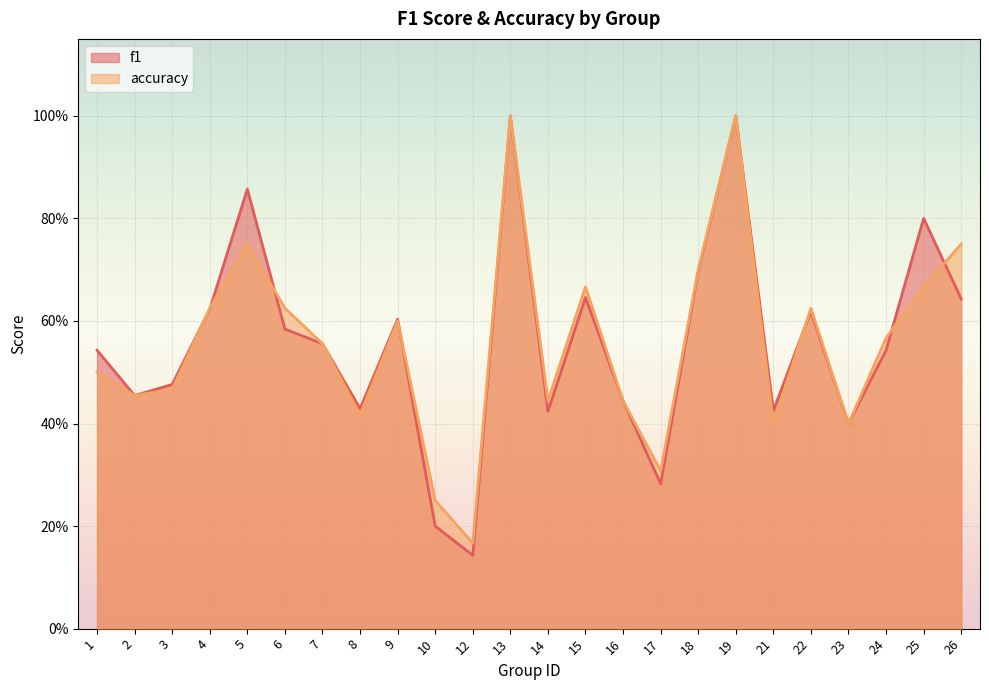

What is the value of the accuracy point at the 17th from the left?

0.7